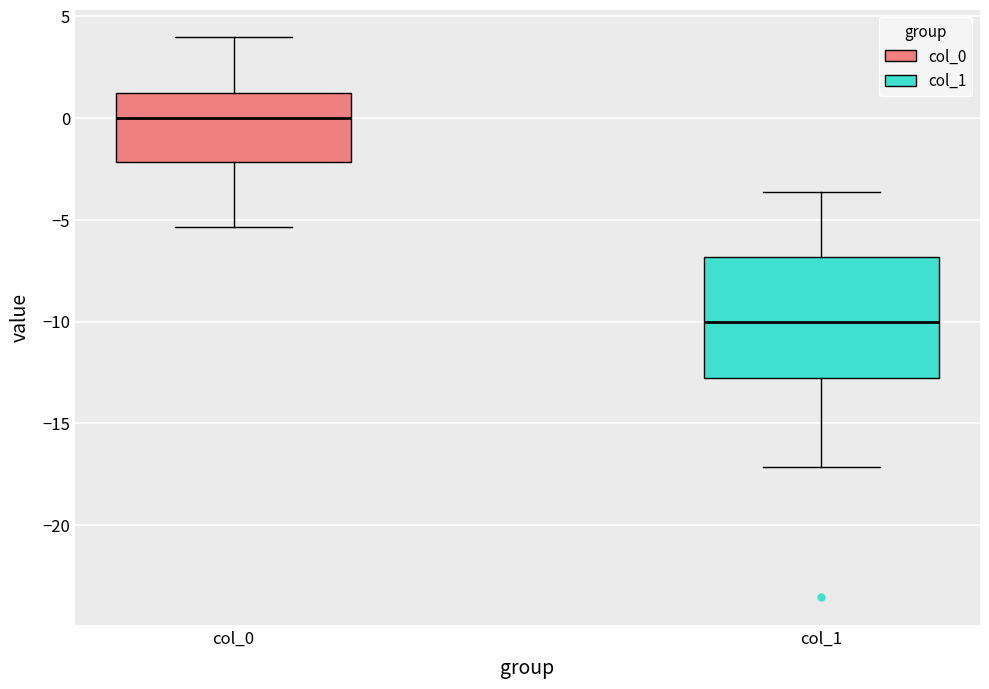

Reading left to right, read every box against the y-axis: the position of its median line, the range the box covers, and the ends of its whiskers. The values are not printed on the chart, so give them approximately, as read against the axis.

col_0: median 0.0, box -2.0 to 1.0, whiskers -5.5 to 4.0
col_1: median -10.0, box -13.0 to -7.0, whiskers -17.0 to -3.5